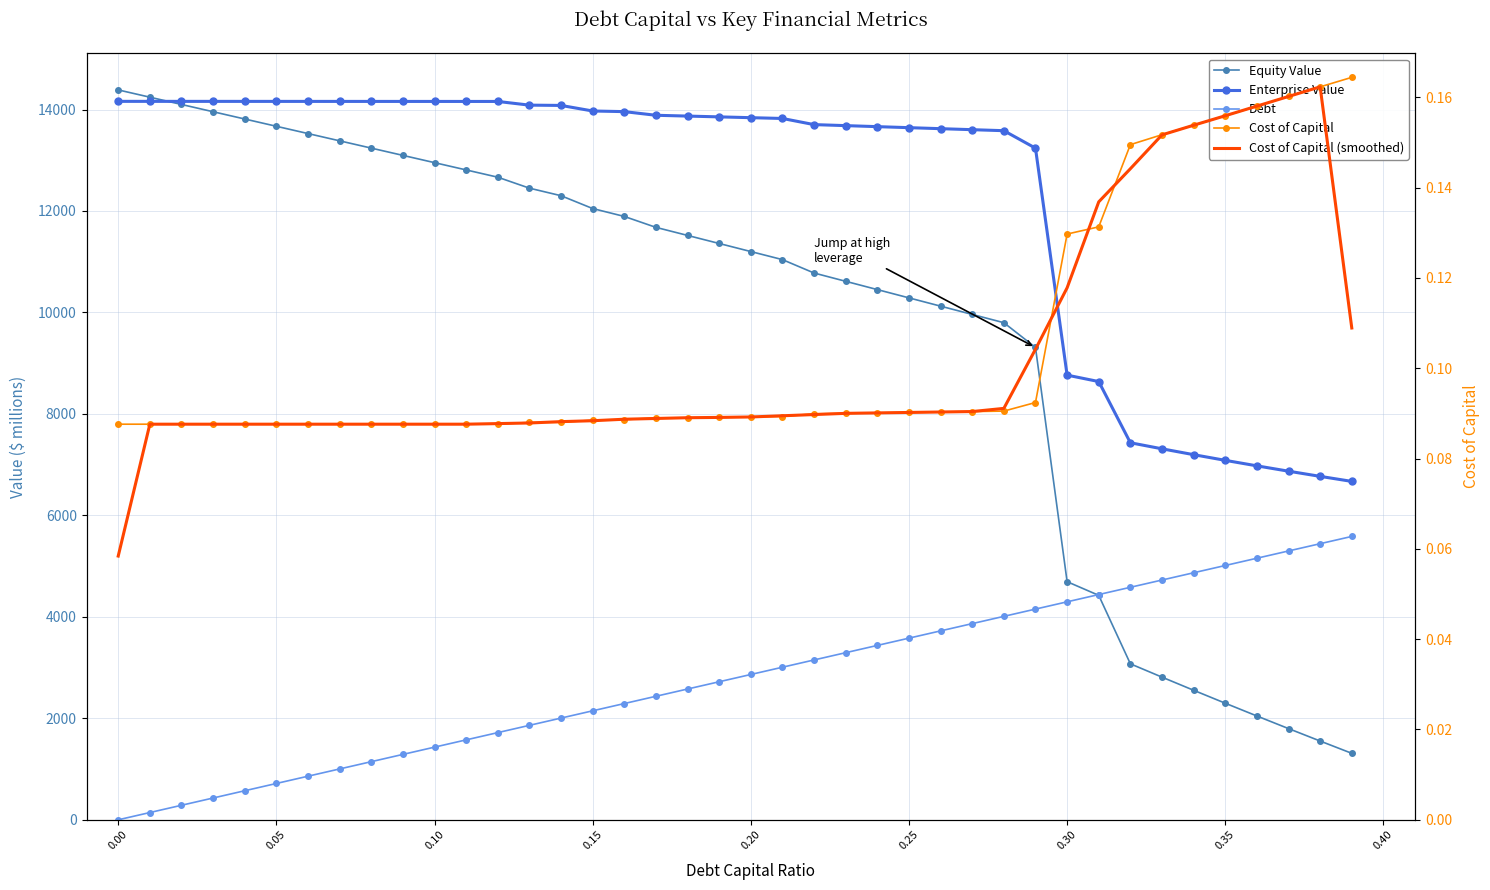

What is the sum of all Cost of Capital (smoothed) values?

4.1